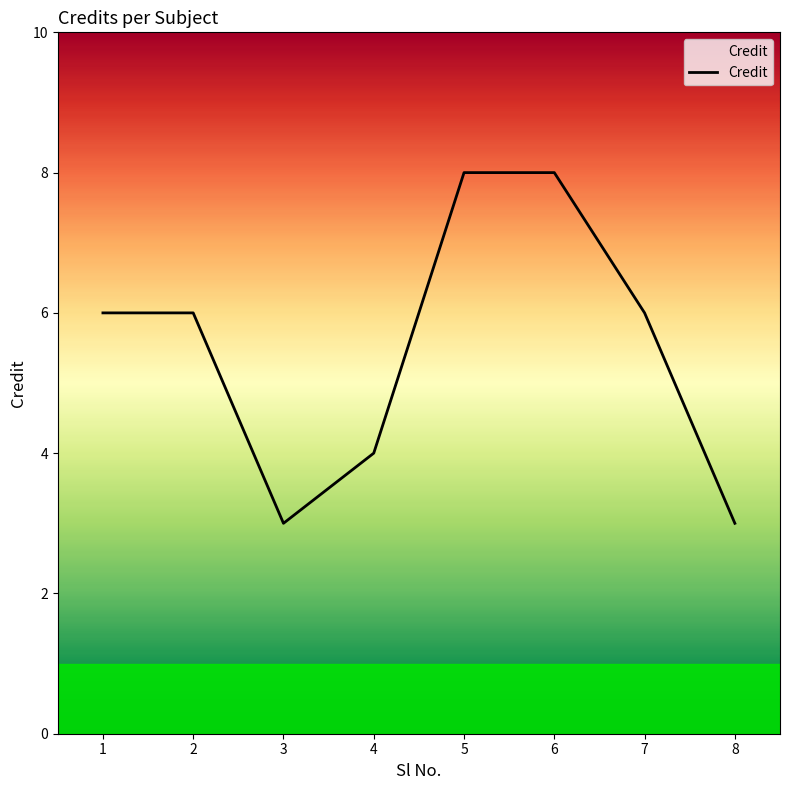

Reading left to right, extract all data points from this chart.

1=6	2=6	3=3	4=4	5=8	6=8	7=6	8=3